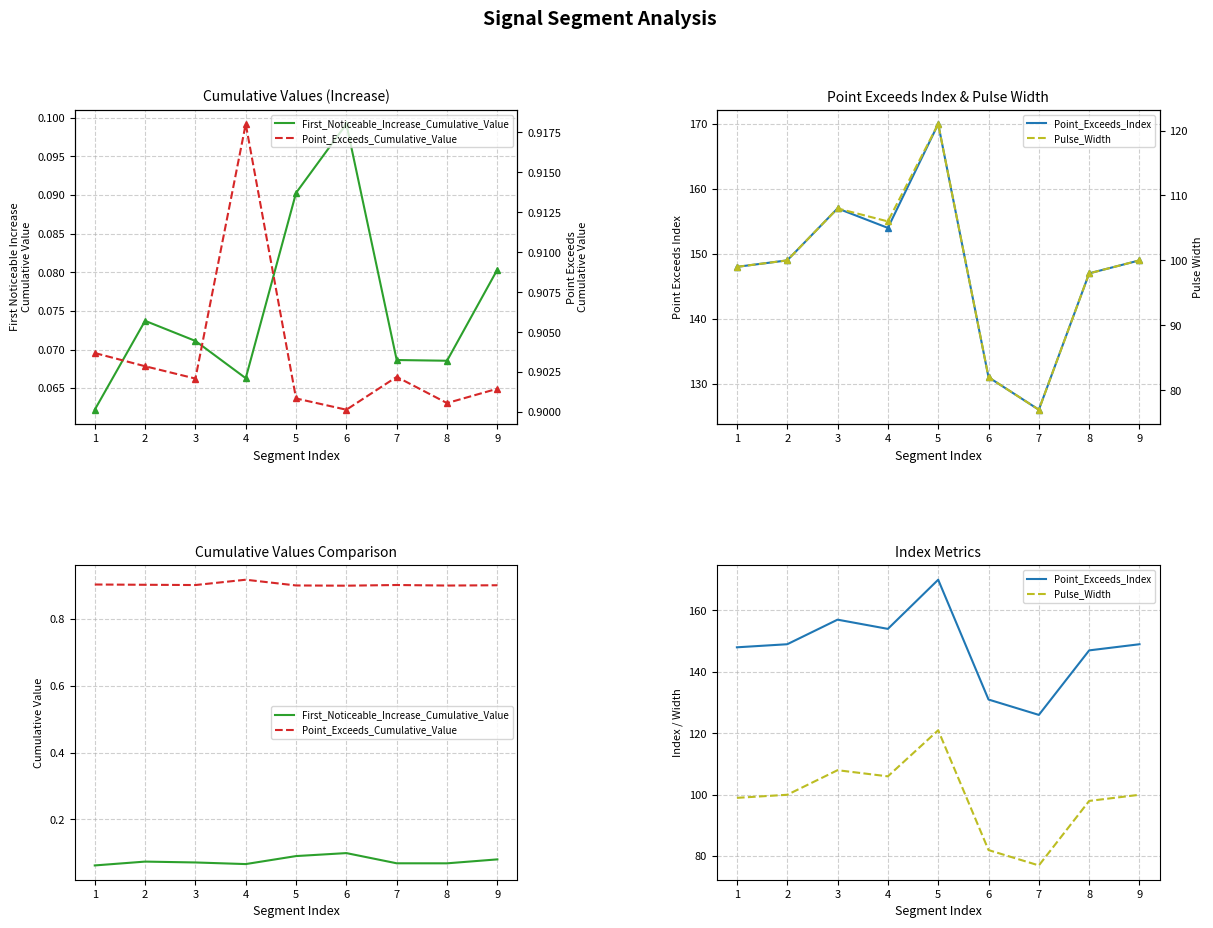

How many lines are shown in the chart?

4